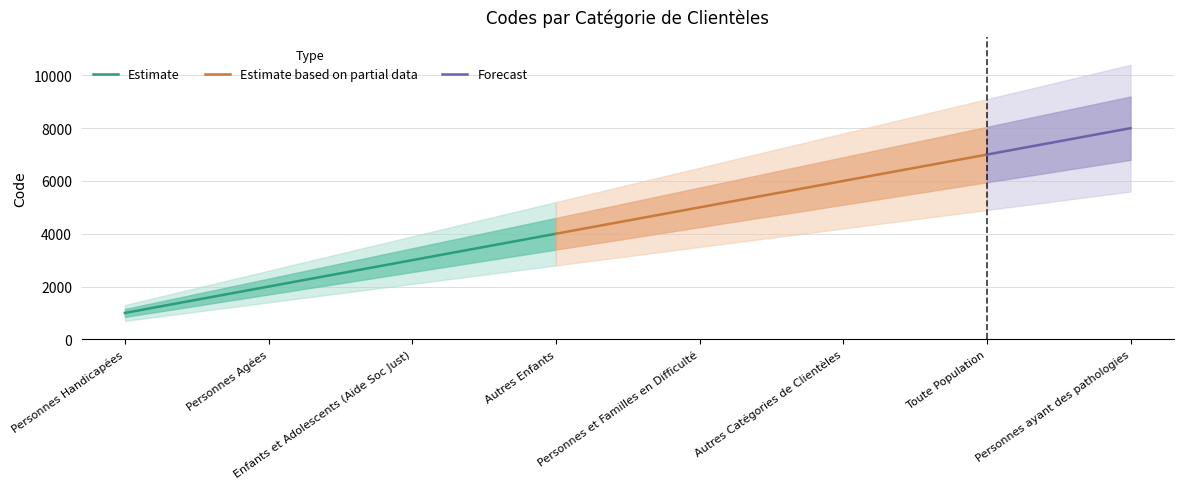

Where does the data first go above 5000?

Autres Catégories de Clientèles